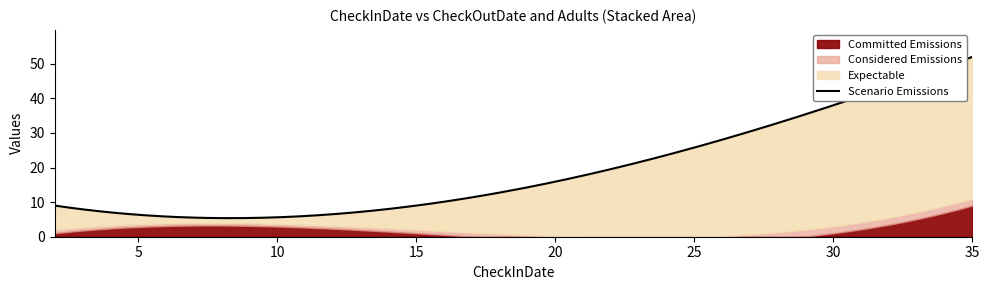

At 15, list the series in order from largest to smallest.

Expectable, Committed Emissions, Considered Emissions